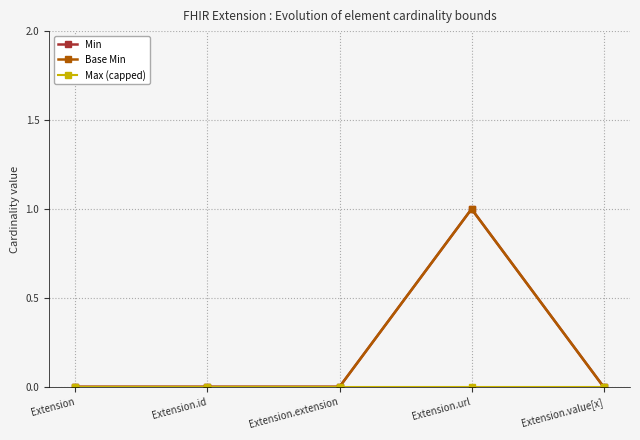

Reading right to left, transcribe all the data shown in this chart.

Min: Extension.value[x]=0	Extension.url=1	Extension.extension=0	Extension.id=0	Extension=0
Base Min: Extension.value[x]=0	Extension.url=1	Extension.extension=0	Extension.id=0	Extension=0
Max (capped): Extension.value[x]=0	Extension.url=0	Extension.extension=0	Extension.id=0	Extension=0